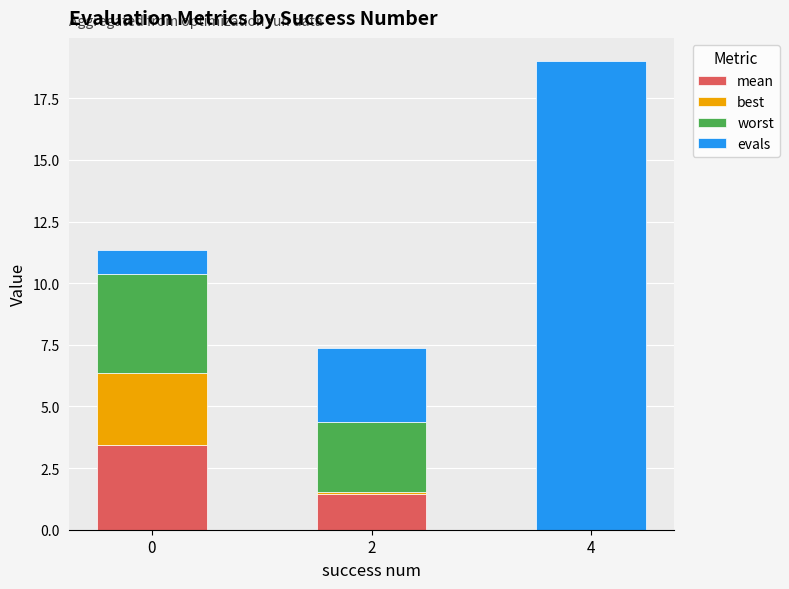

At which category is the sum across all series the highest?

4